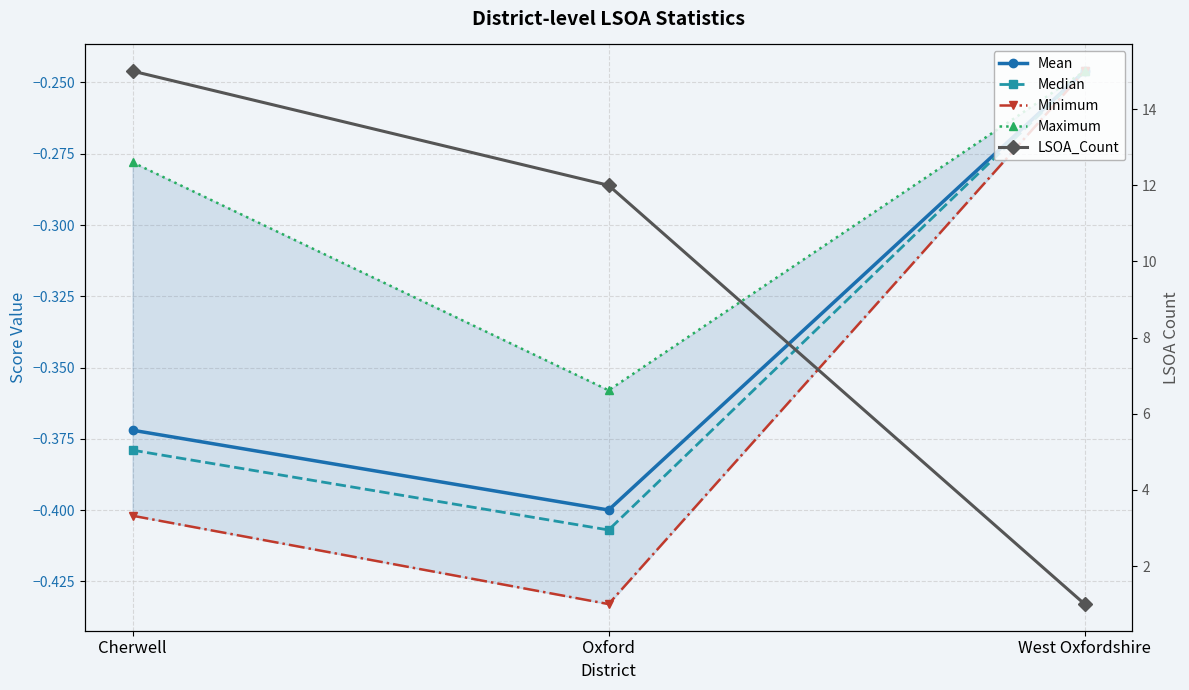

How many series are shown in this chart?

5